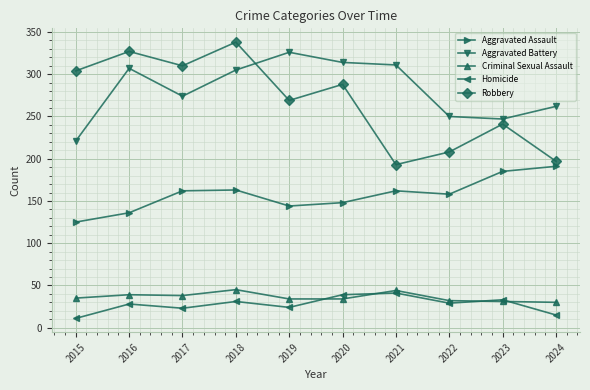

How many interior local peaks does the Aggravated Battery series have?

2